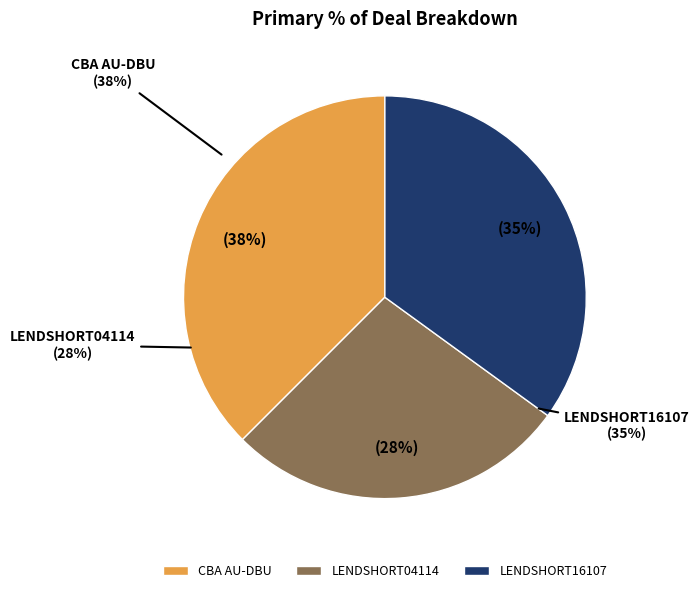

Is there any slice that represents more than half of the pie?

No